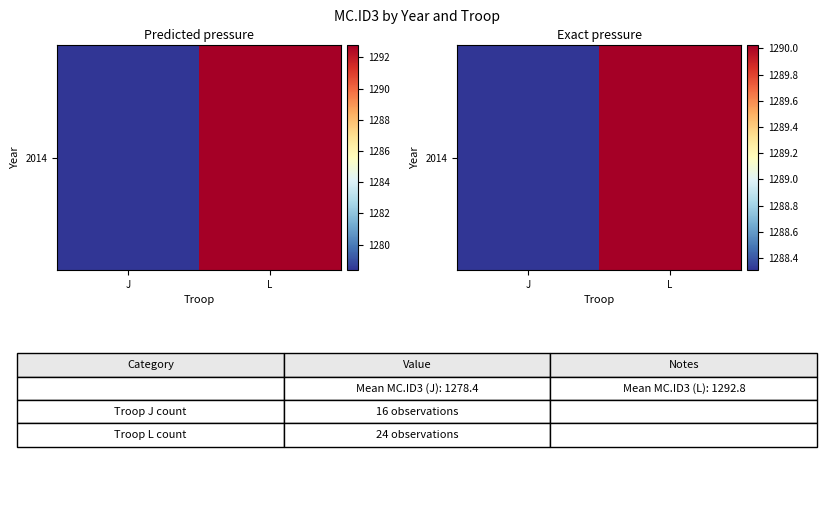

The value at J is 1994.8. True or false?

False